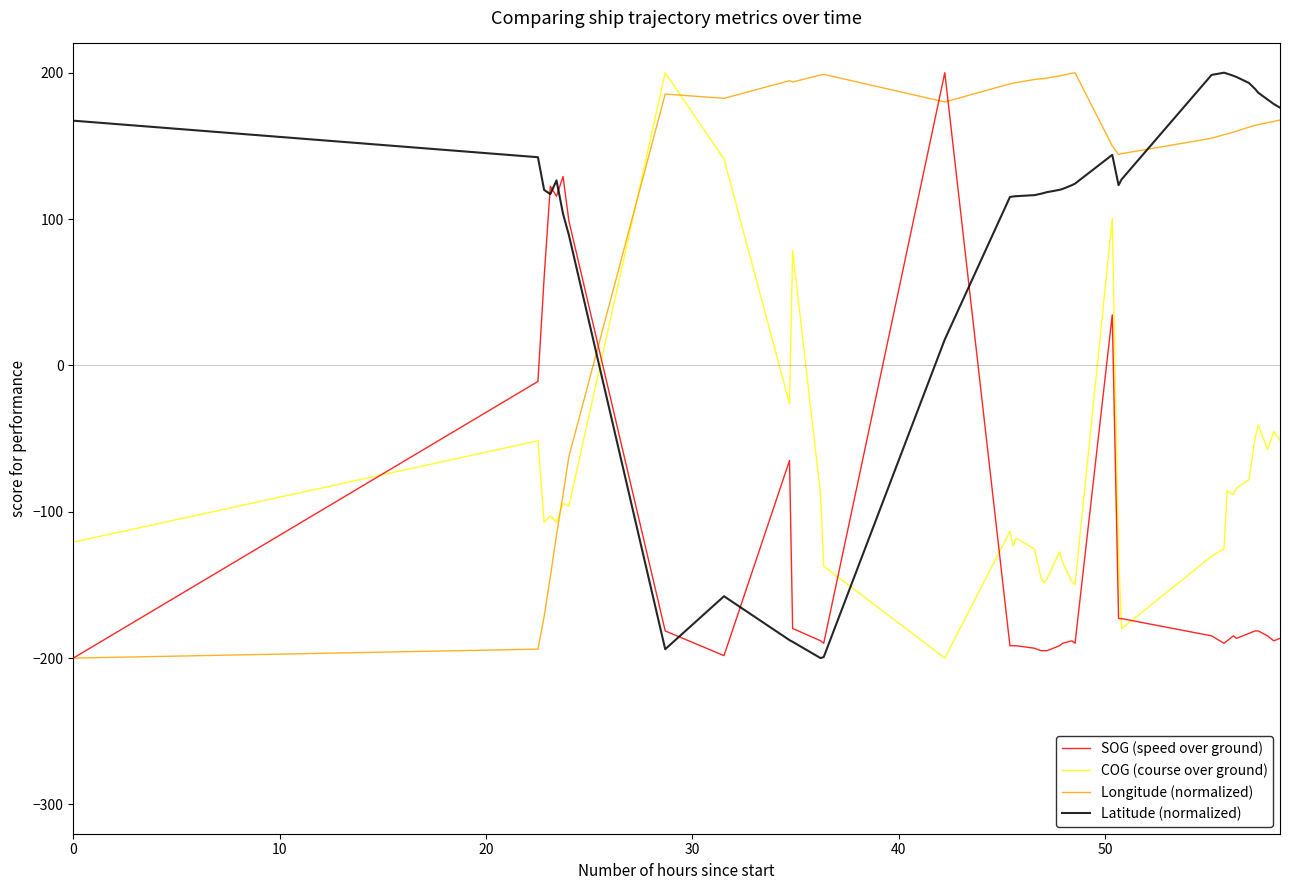

What is the greatest value displayed?

200.0